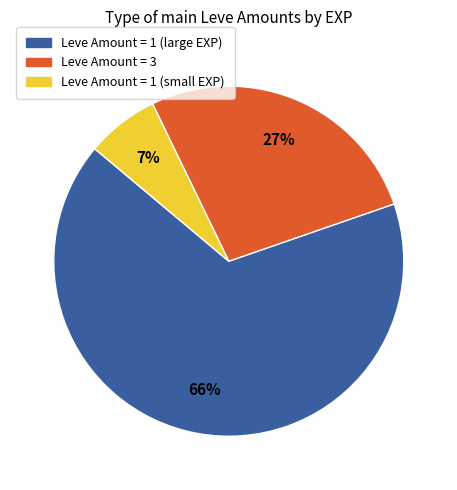

To the nearest percent, what is the average slice percentage?

33%